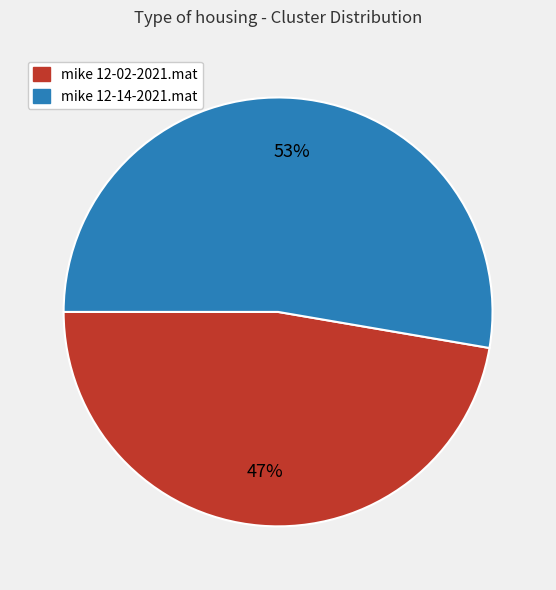

Does any single category account for the majority?

Yes